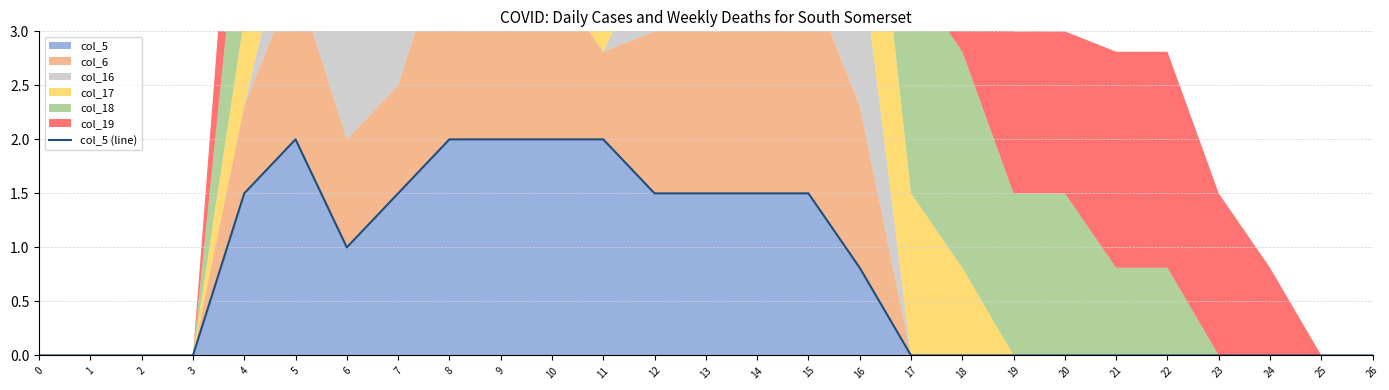

How many points are higher than both their immediate neighbors (excluding endpoints)?

1